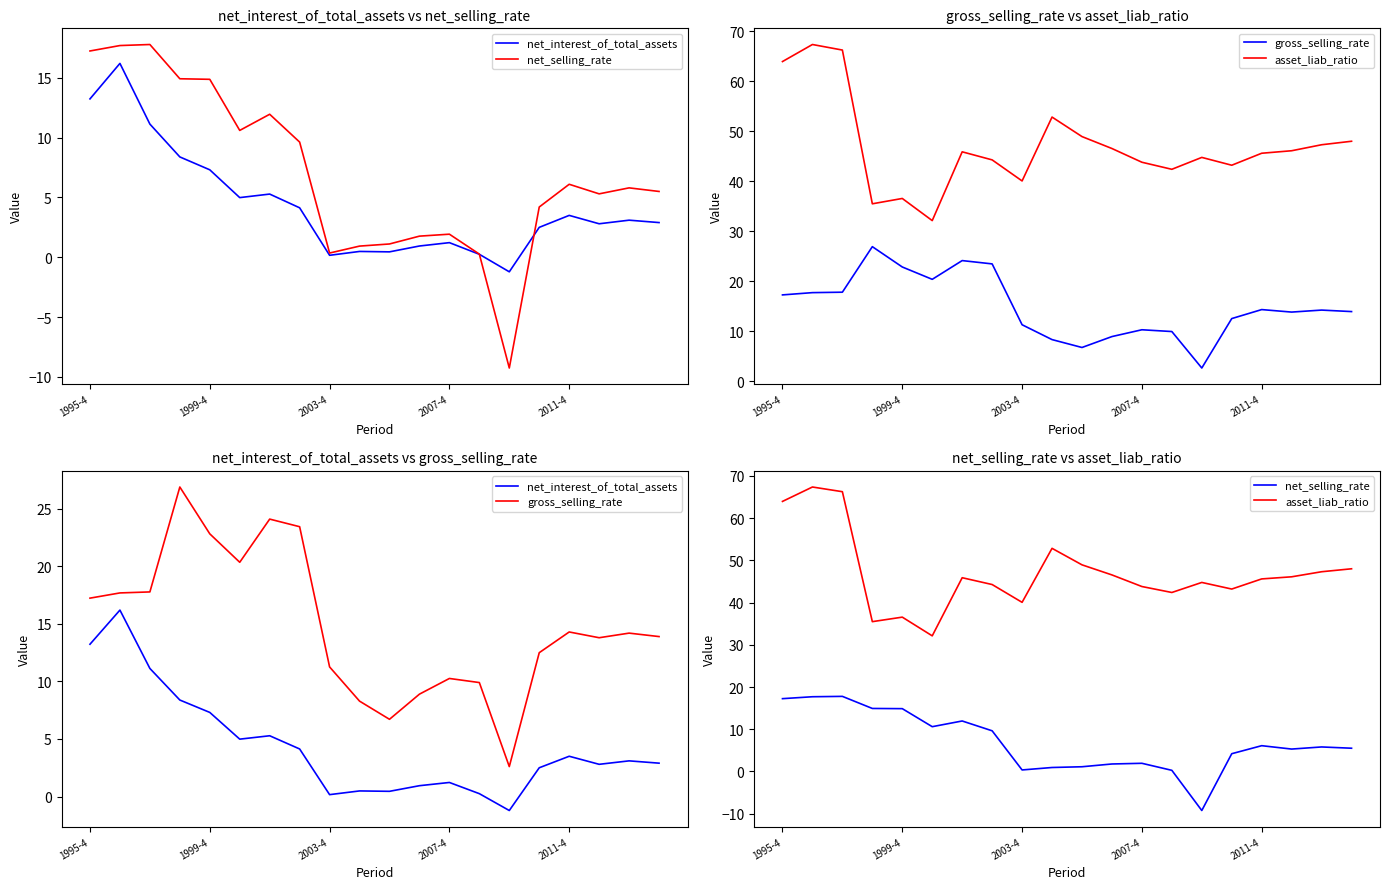

What is the difference between the highest and lowest values at 9?

52.4